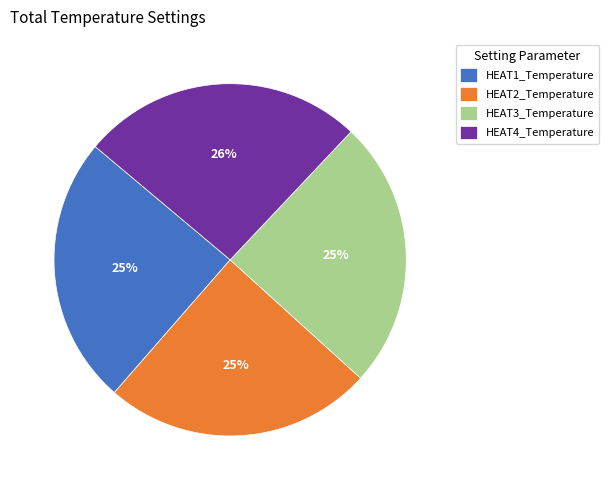

What percentage is the HEAT1_Temperature slice, to the nearest percent?

25%